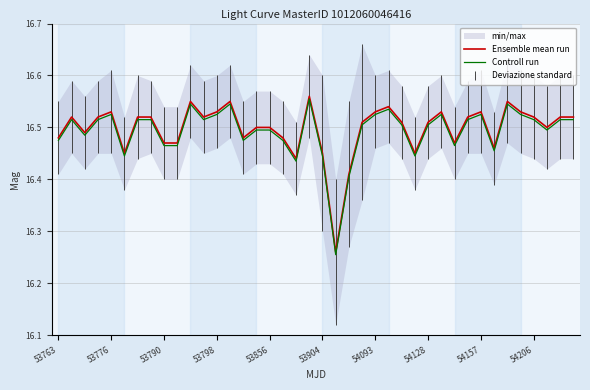

Reading left to right, extract all data points from this chart.

Ensemble mean run: 16.5	16.5	16.5	16.5	16.5	16.4	16.5	16.5	16.5	16.5	16.6	16.5	16.5	16.6	16.5	16.5	16.5	16.5	16.4	16.6	16.4	16.3	16.4	16.5	16.5	16.5	16.5	16.4	16.5	16.5	16.5	16.5	16.5	16.5	16.6	16.5	16.5	16.5	16.5	16.5
Controll run: 16.5	16.5	16.5	16.5	16.5	16.4	16.5	16.5	16.5	16.5	16.5	16.5	16.5	16.5	16.5	16.5	16.5	16.5	16.4	16.6	16.4	16.3	16.4	16.5	16.5	16.5	16.5	16.4	16.5	16.5	16.5	16.5	16.5	16.5	16.5	16.5	16.5	16.5	16.5	16.5